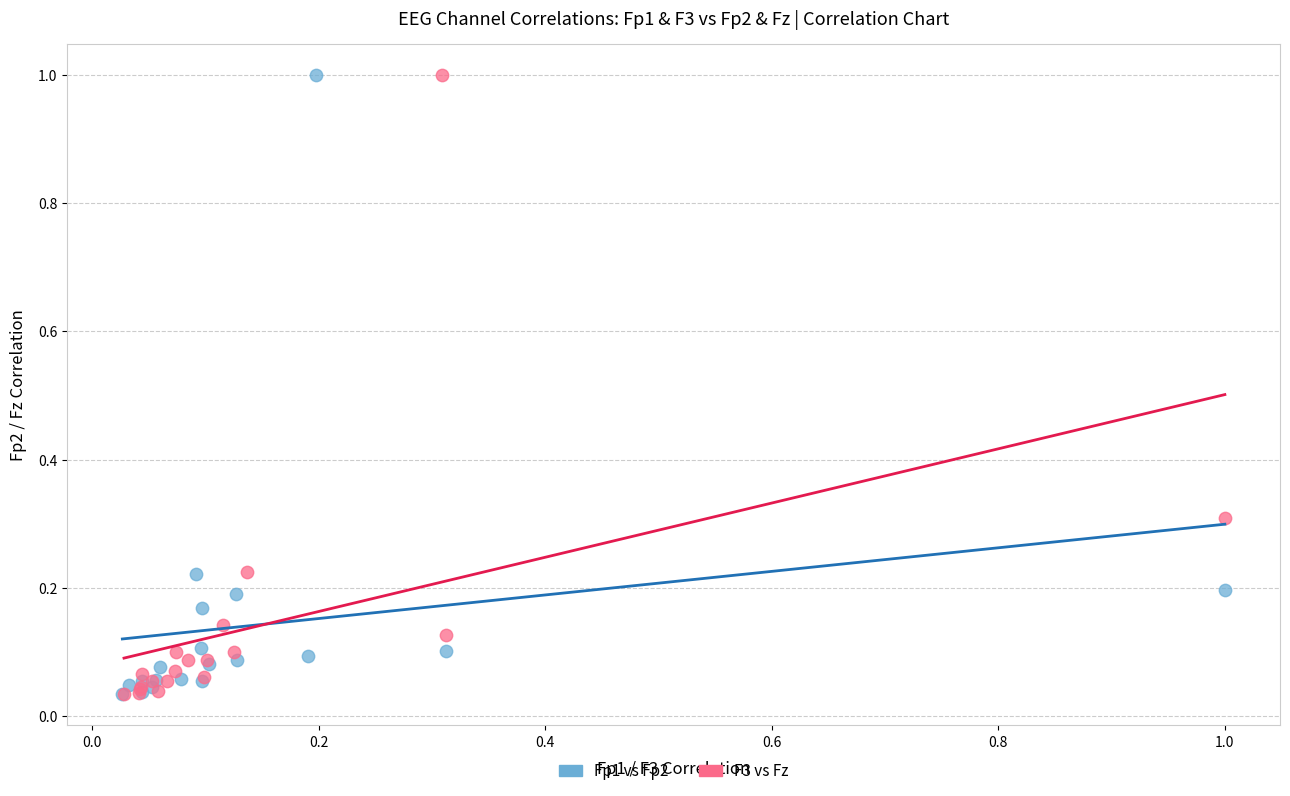

What are all the series names shown in the legend?

Fp1 vs Fp2, F3 vs Fz